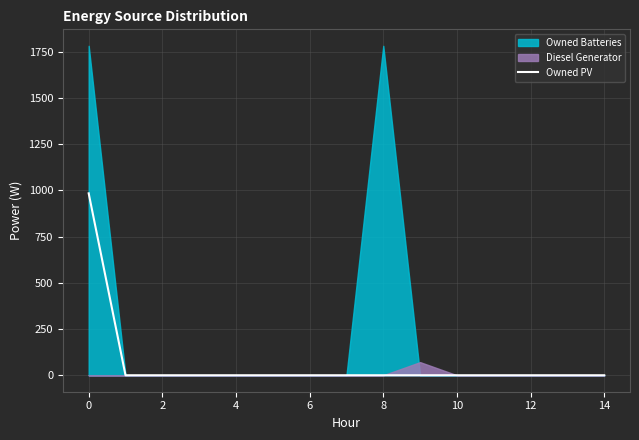

What is the maximum value for Owned PV?

984